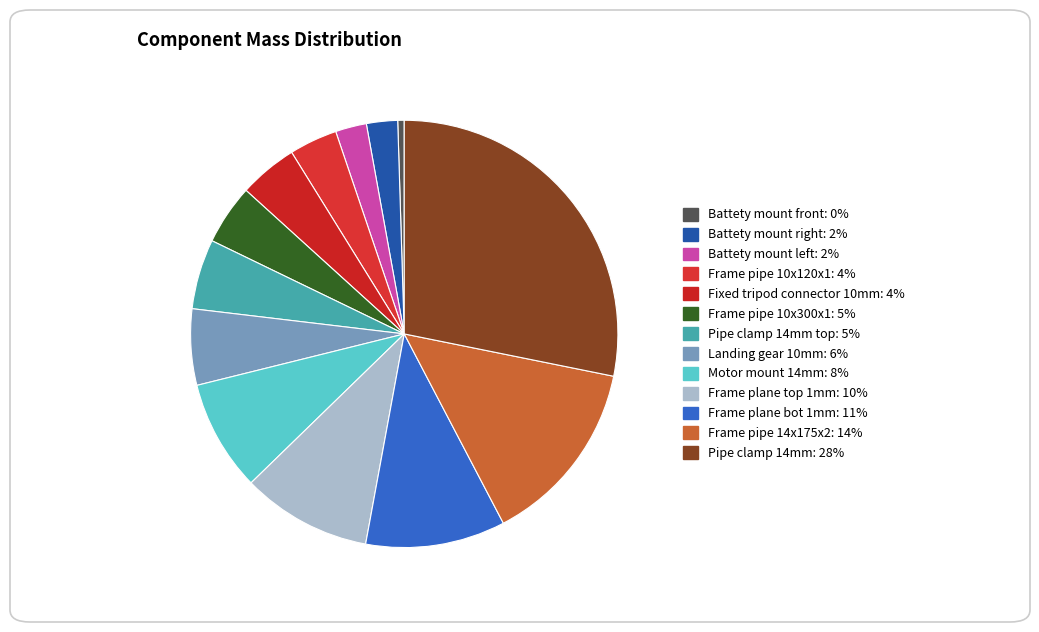

How many segments does this pie chart have?

13